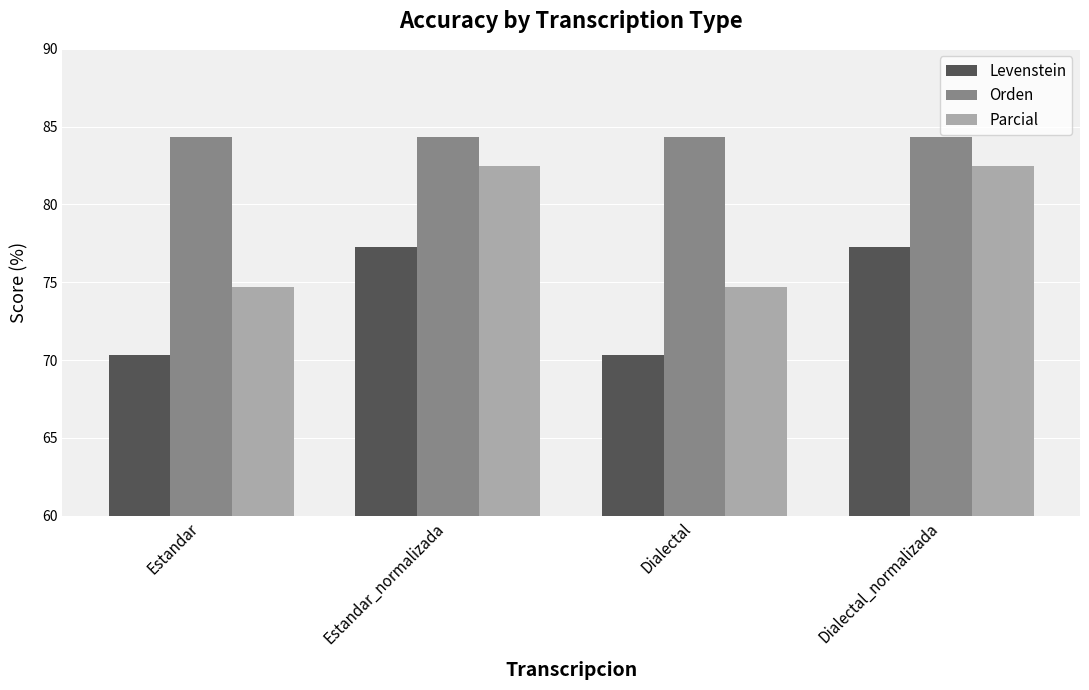

What is the total value across all series at Dialectal_normalizada?

244.1